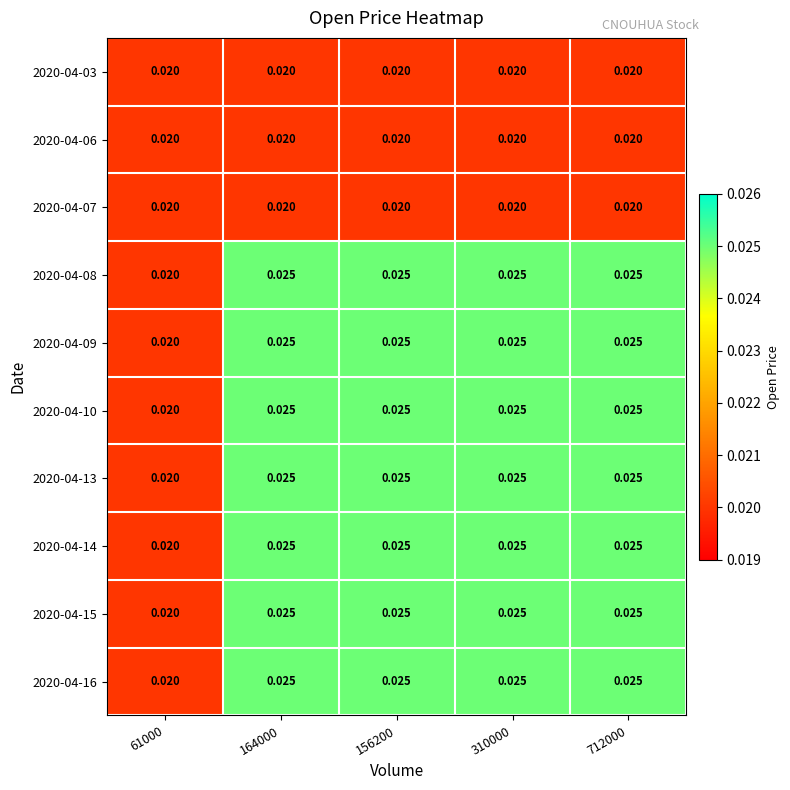

At how many categories does at least one series exceed 0?

5